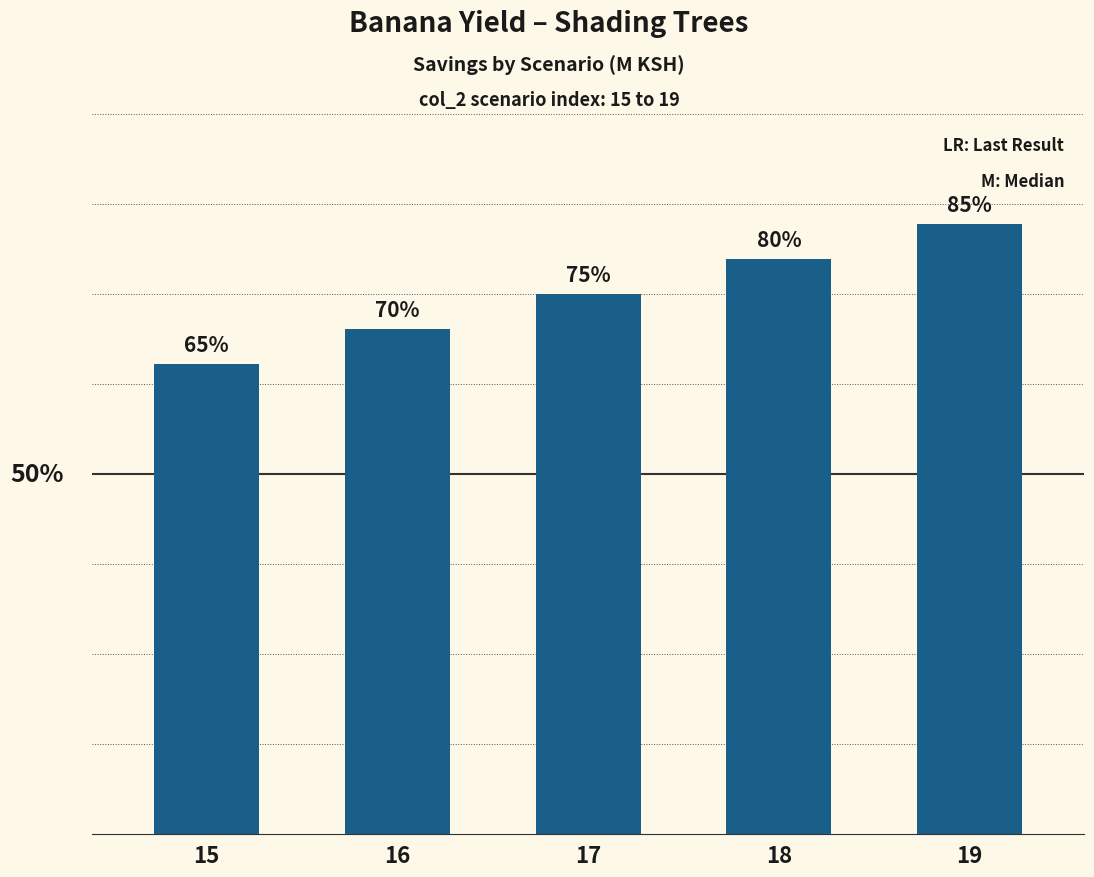

List the labels in order of value, largest first.

19, 18, 17, 16, 15